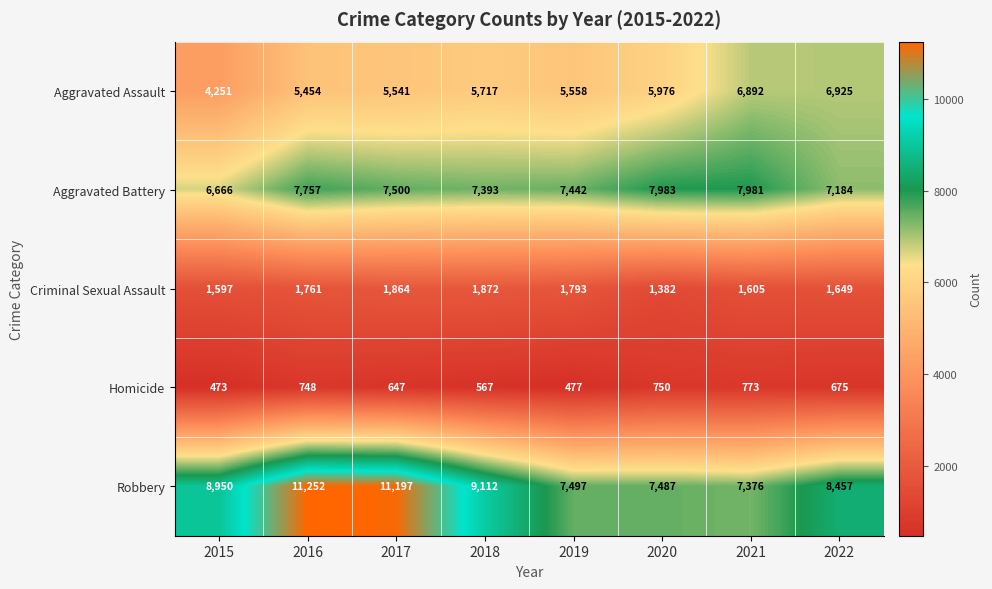

What is the spread (max minus min) of values at 2018?

8545